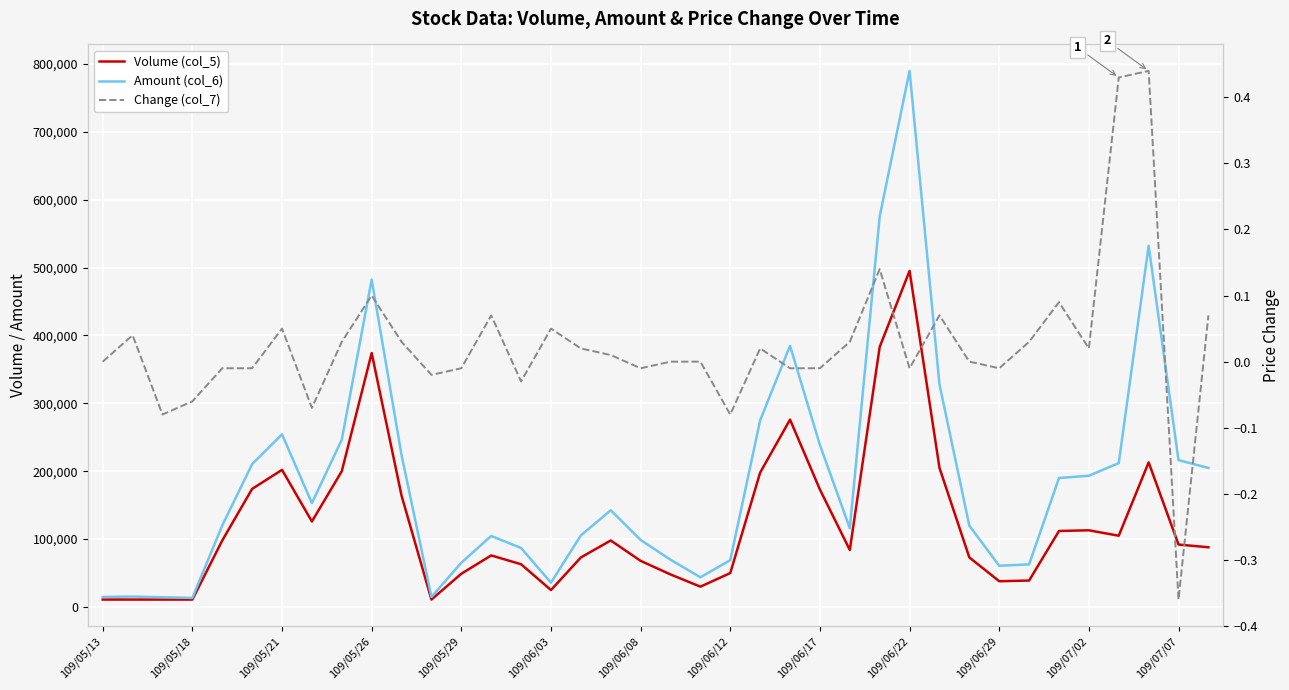

True or false: Change (col_7) and Amount (col_6) cross at least once.

False